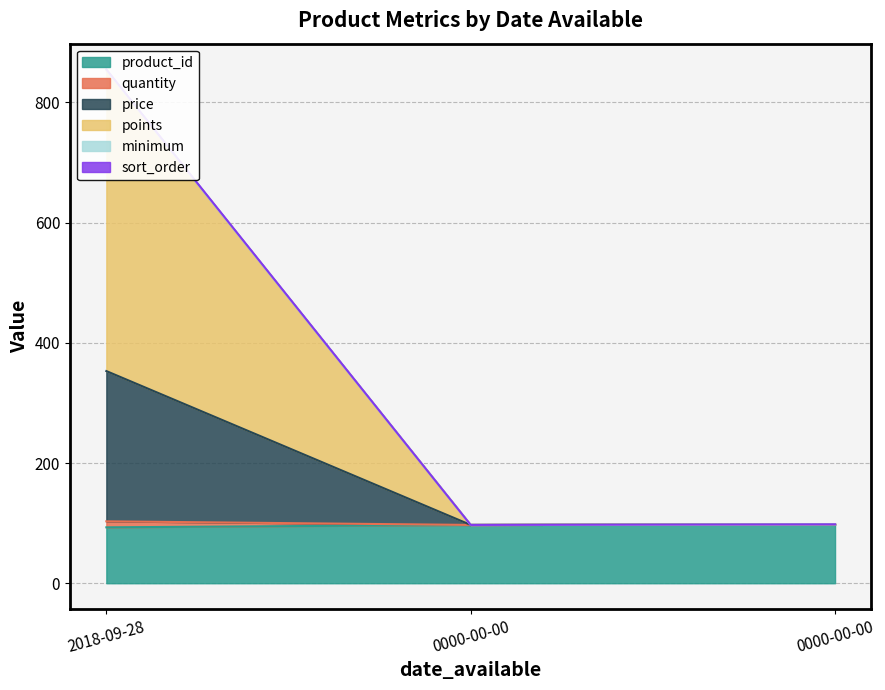

Is it true that points equals 304 at 2018-09-28?

False